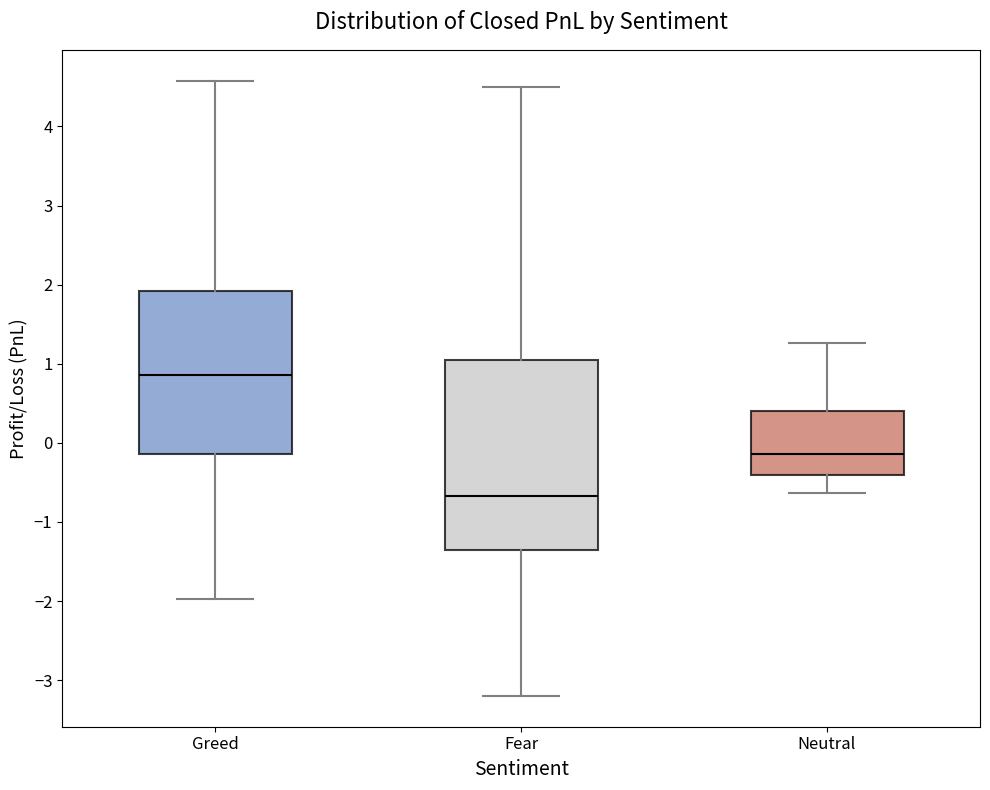

Where is the lower edge of the box for Fear on the y-axis? The values are not printed on the chart, so give them approximately, as read against the axis.

-1.4